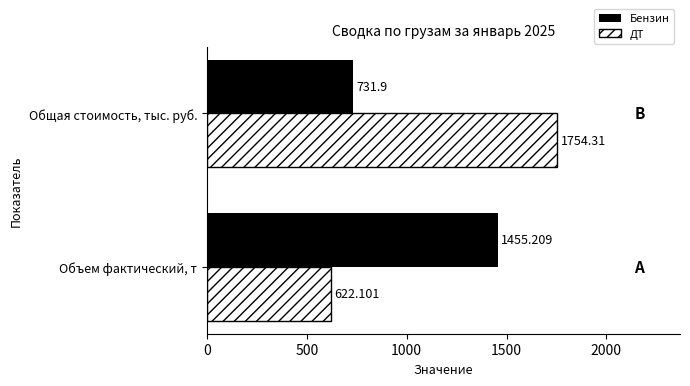

Where is ДТ nearest to the value 1188?

Объем фактический, т